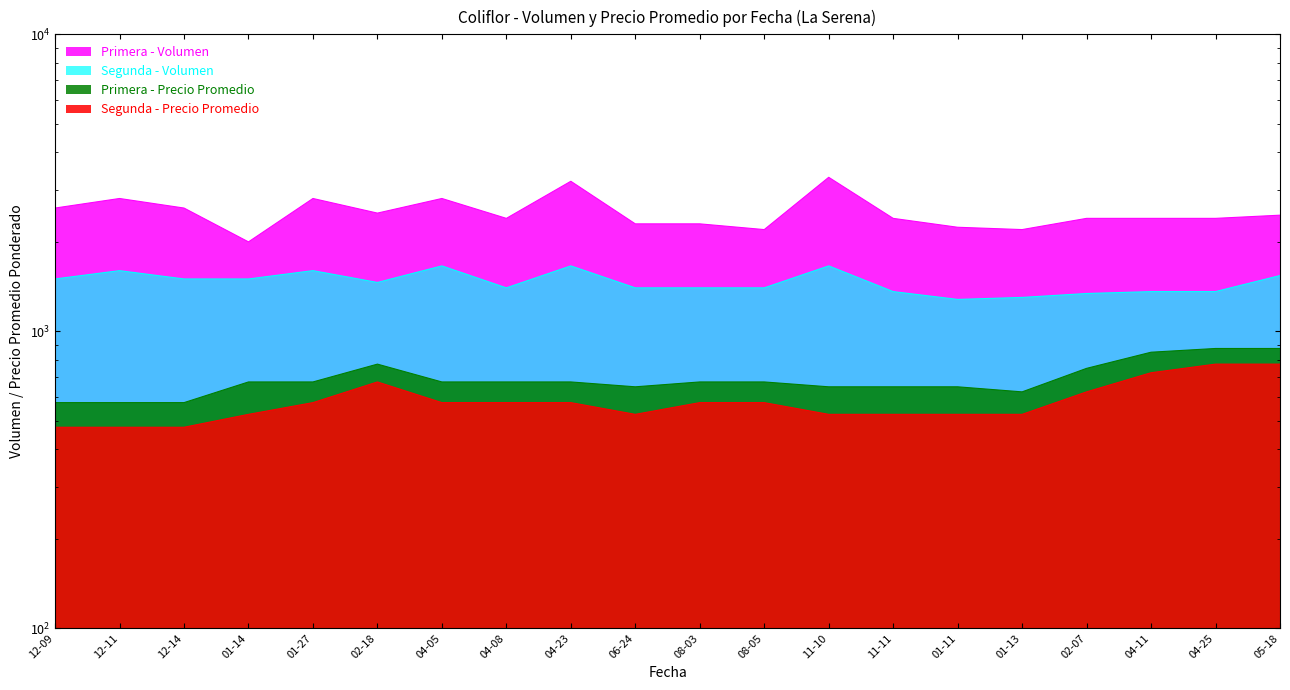

How many values in the Primera - Precio Promedio series are below 675?

8